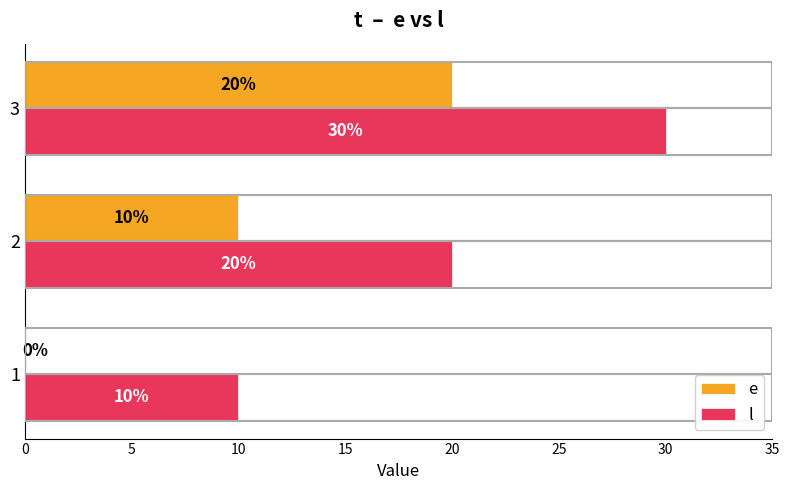

What is the total value across all series at 3?

50